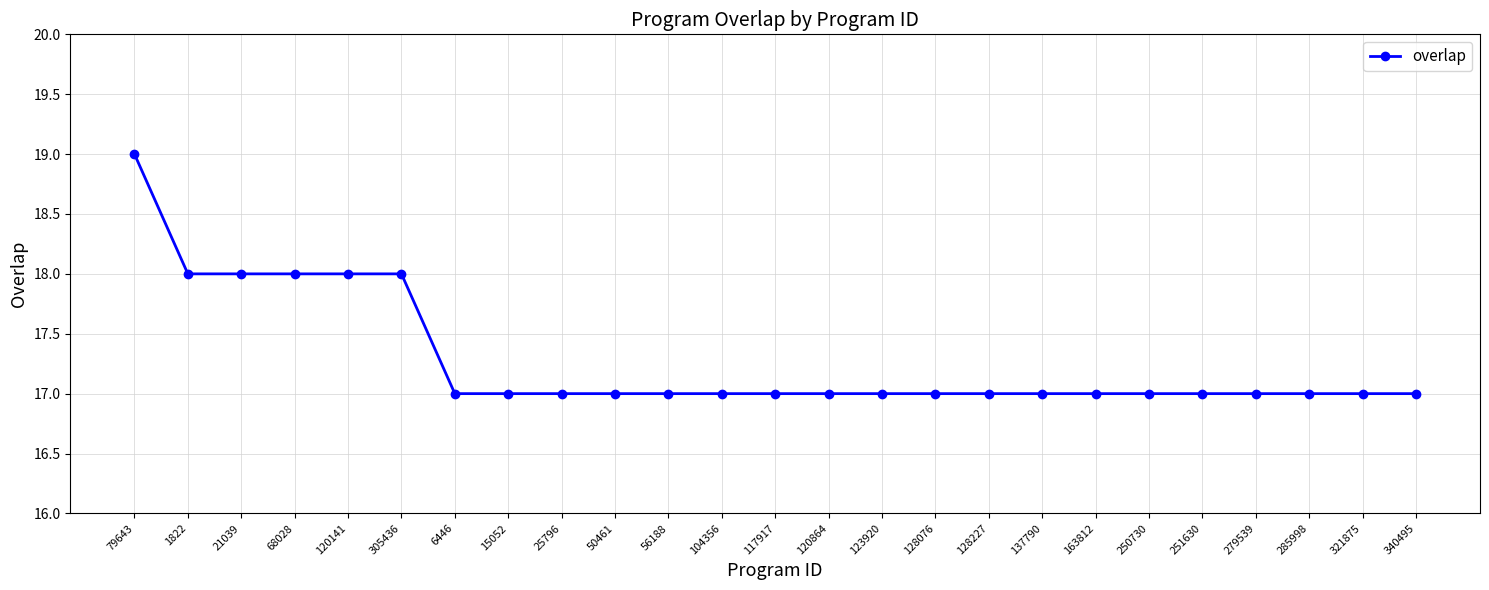

Count the number of categories in the chart.

25